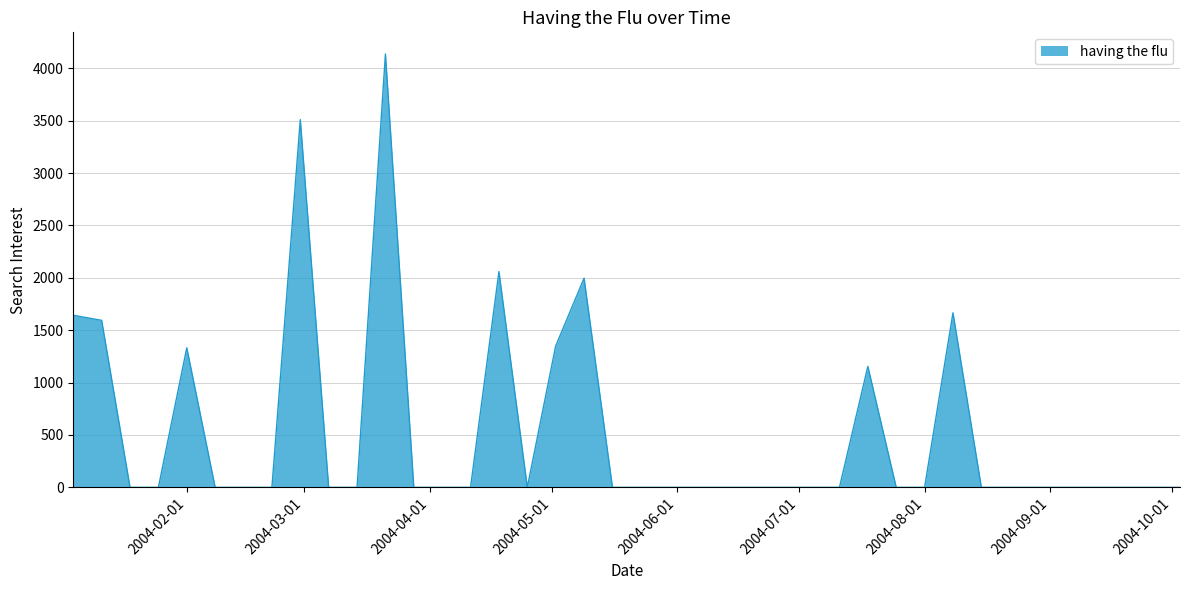

What is the maximum value shown in the chart?

4135.7